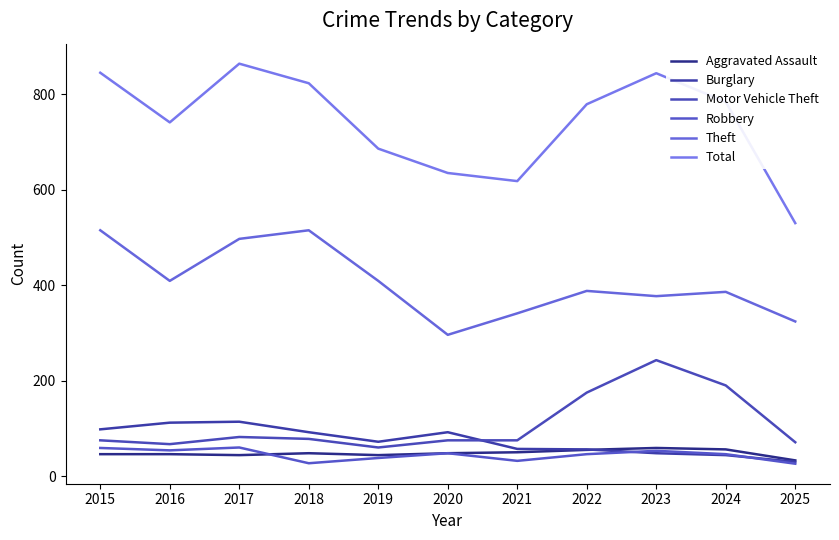

Where is the first local maximum for Total?

2017